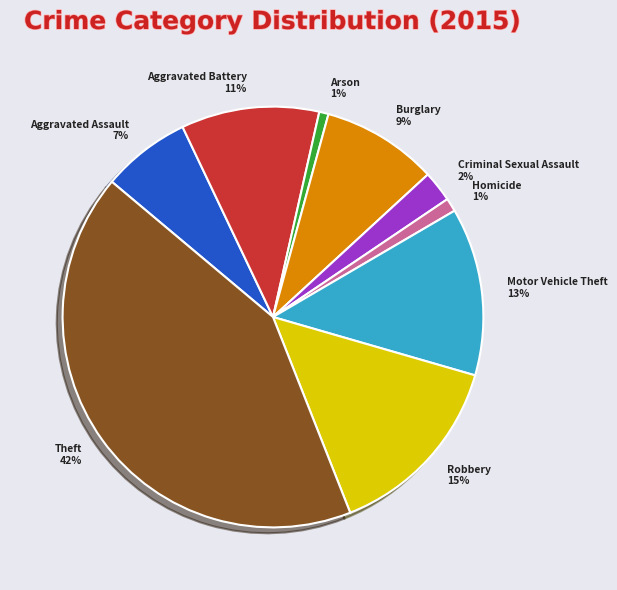

Approximately how many times larger is the value at Aggravated Assault compared to Aggravated Battery?

0.6